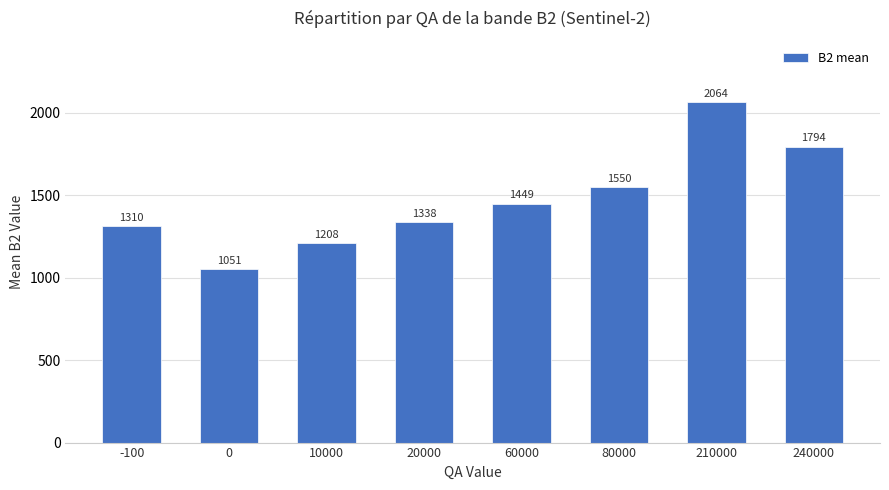

What is the change in value from 10000 to 80000?

+342